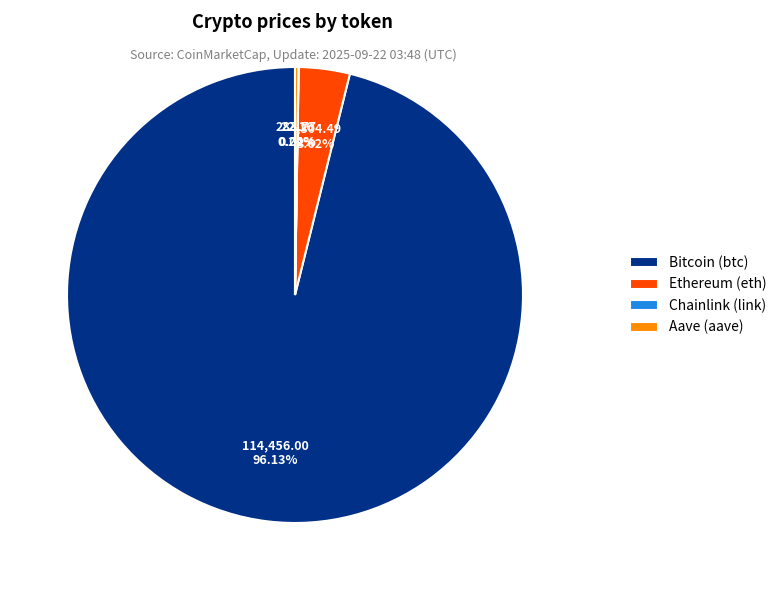

What percentage is the Bitcoin (btc) slice, to the nearest percent?

96%